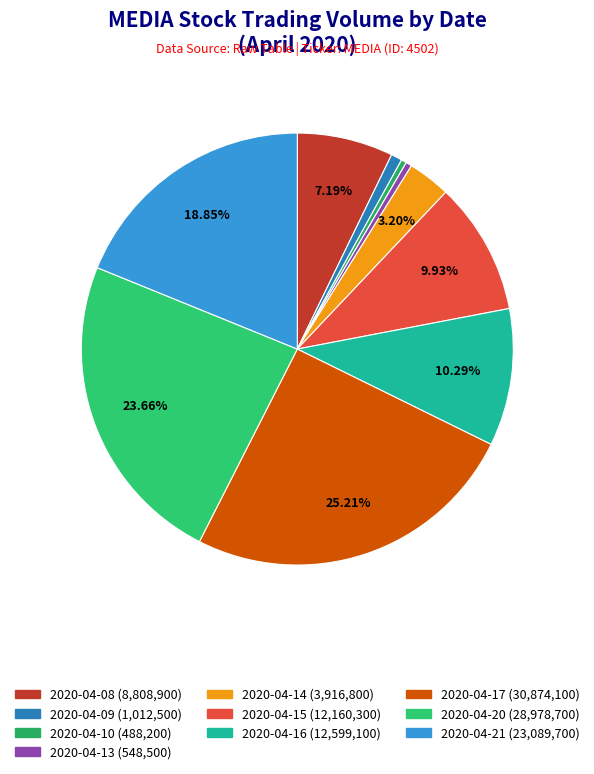

Count the number of slices in the pie.

10